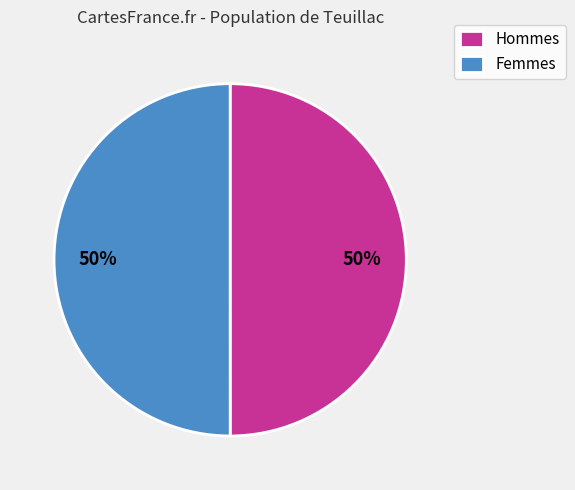

The Femmes slice represents 55% of the pie. True or false?

False